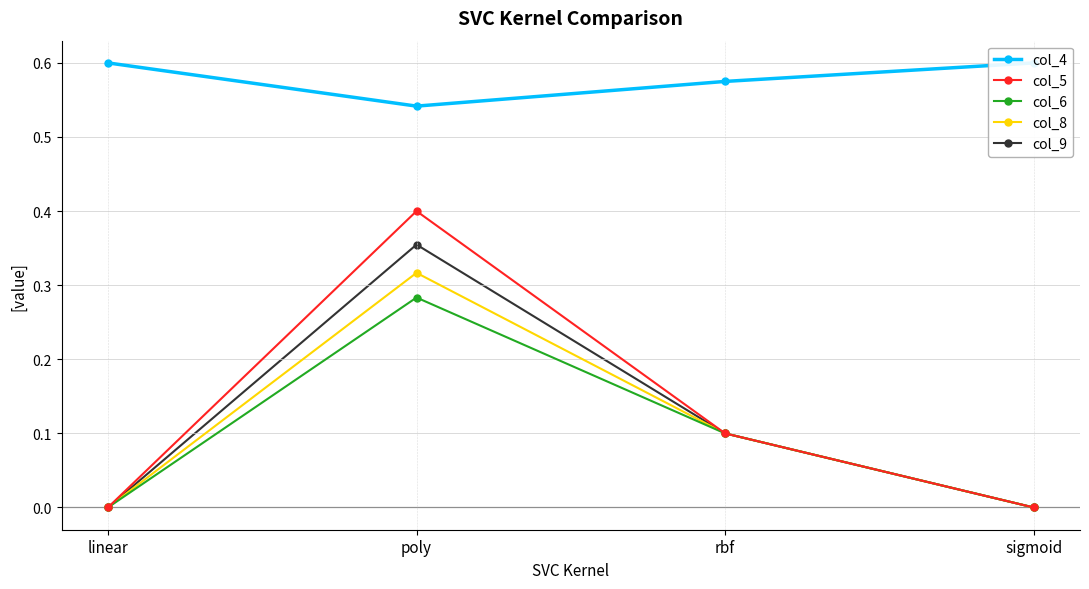

In col_6, how many points are higher than both neighbors (excluding endpoints)?

1